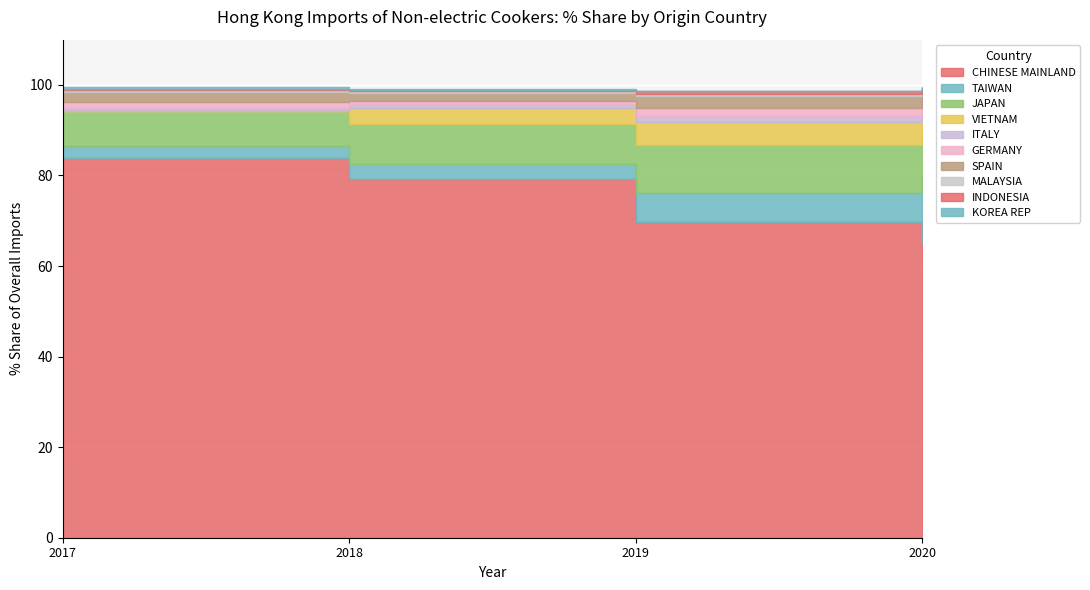

True or false: 202012_% Share and 201712_% Share intersect in this chart.

True